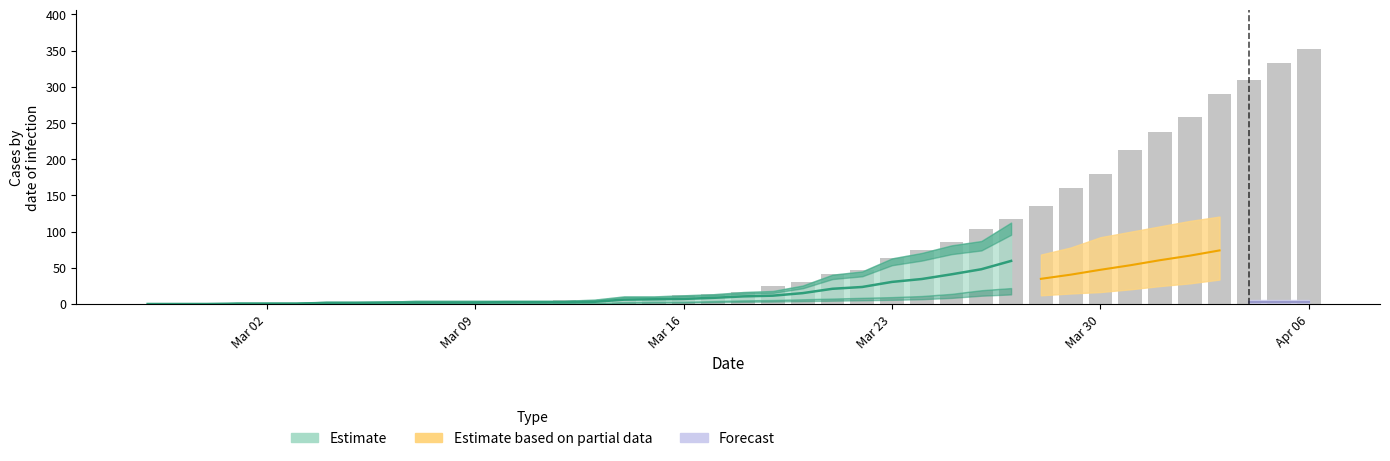

How many data points are less than 17?

20